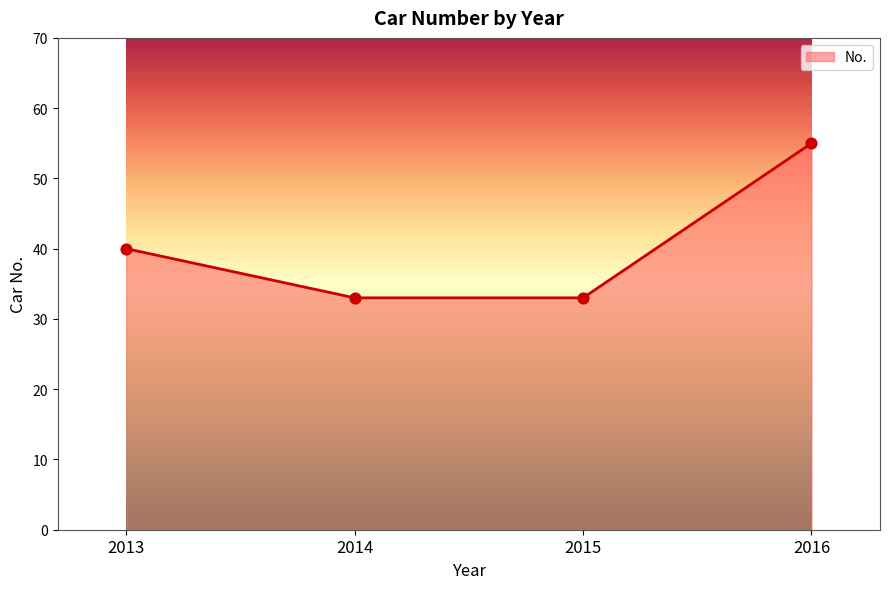

What is the change in value from 2015 to 2016?

+22